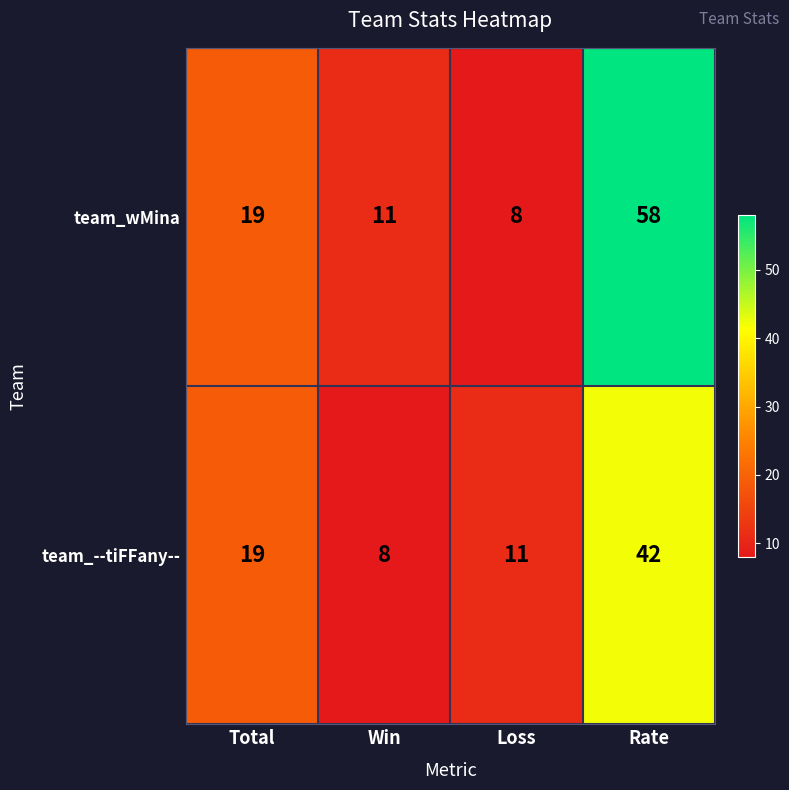

Which series has the largest total across all categories?

team_wMina